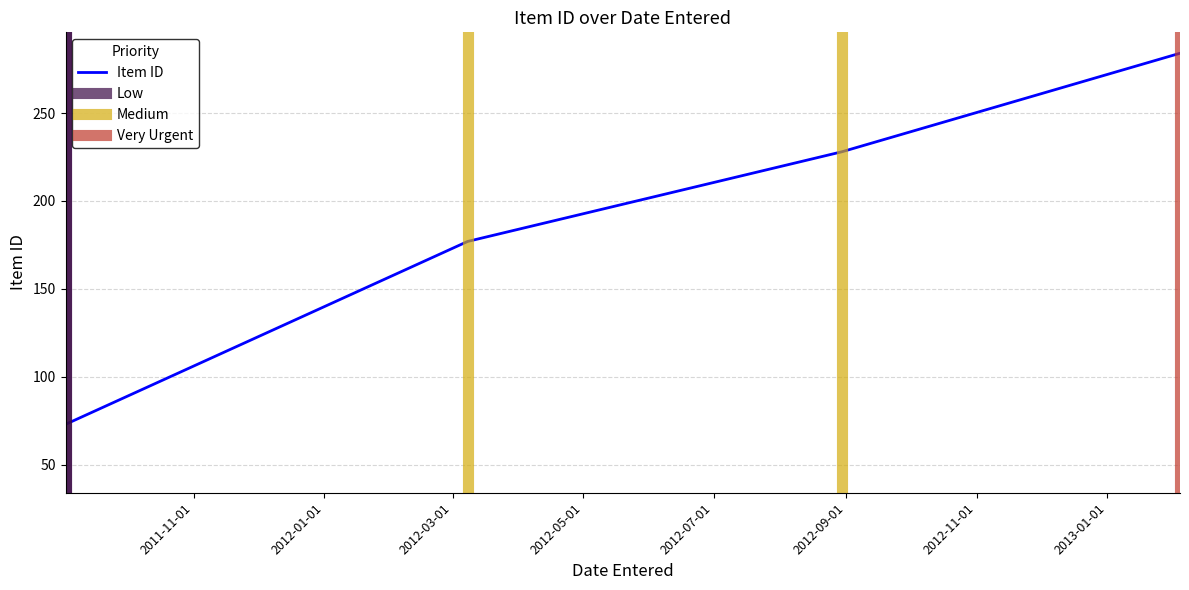

Which label corresponds to the largest value in the chart?

2013-02-04